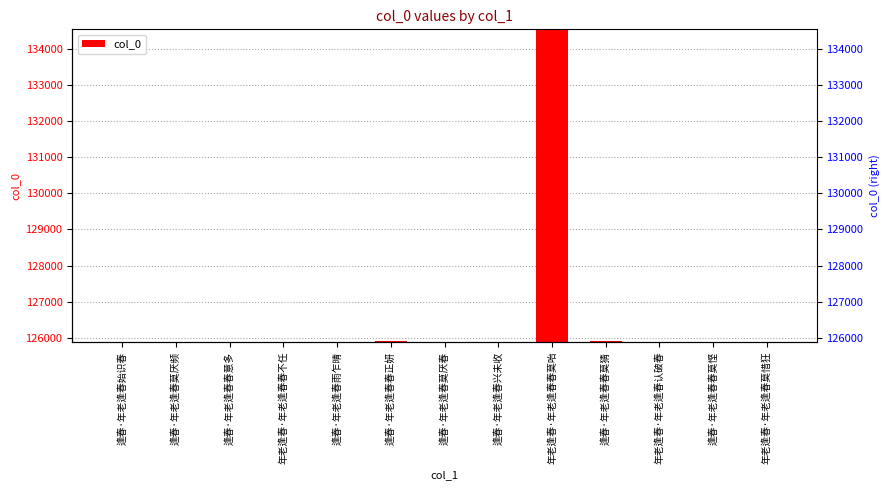

What is the value of the 4th bar from the left?

125888